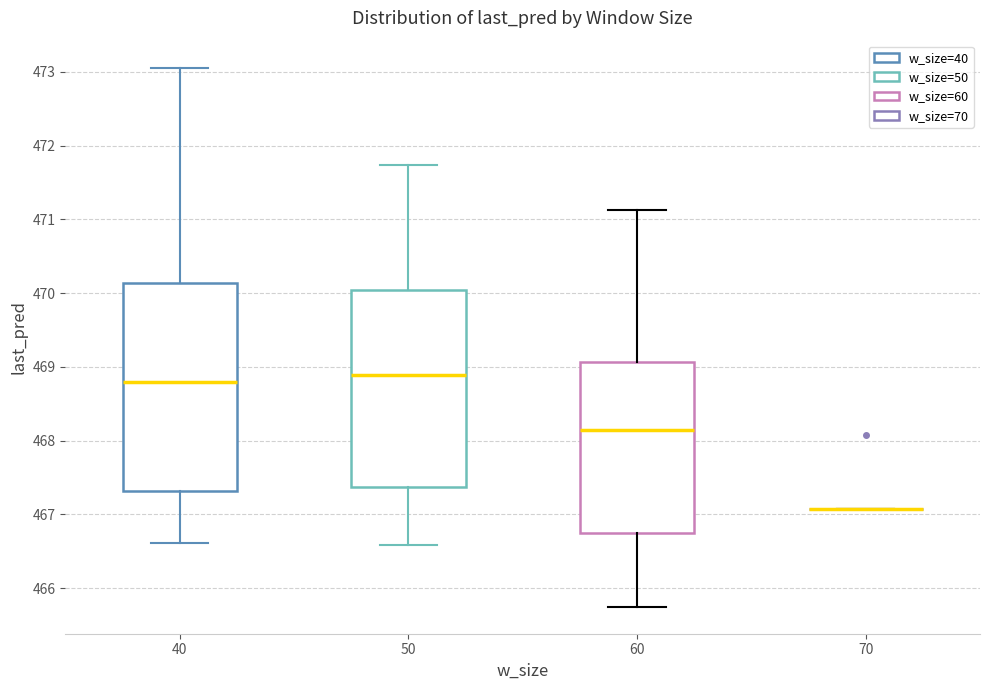

Where does the median line of the box at x = 60 sit on the y-axis? The values are not printed on the chart, so give them approximately, as read against the axis.

468.1